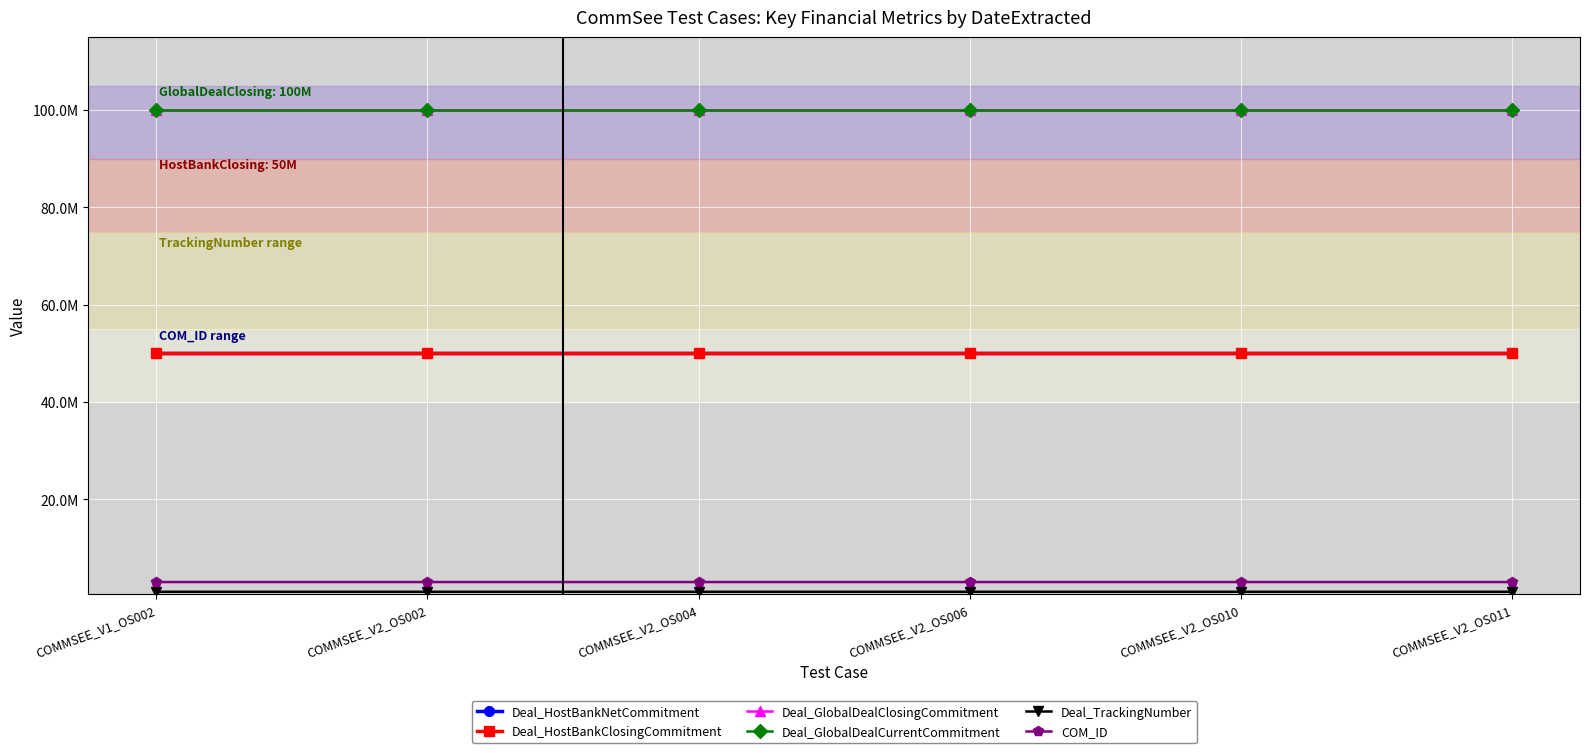

What position from the left is COMMSEE_V2_OS006?

4